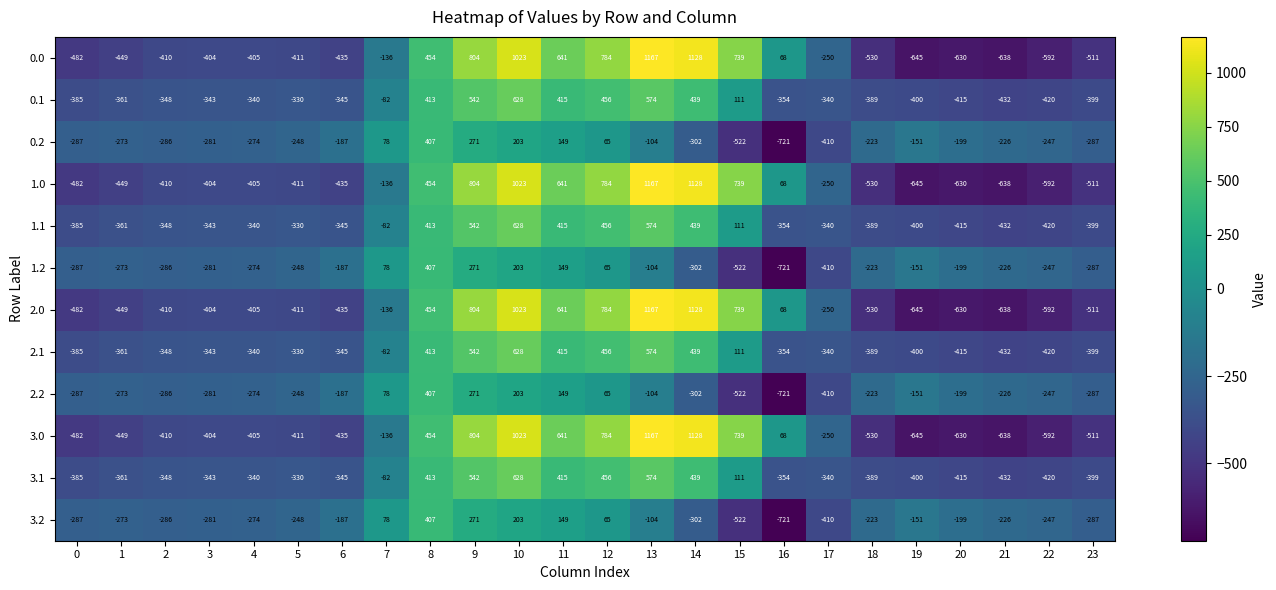

Is it true that 0.1 equals -432 at 21?

True